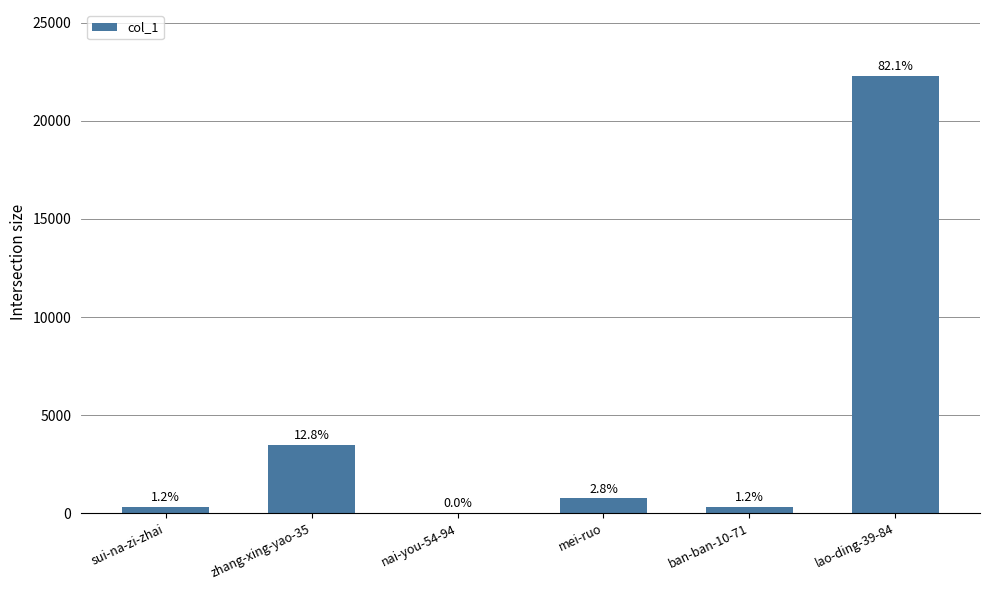

What is the label of the 5th bar from the left?

ban-ban-10-71